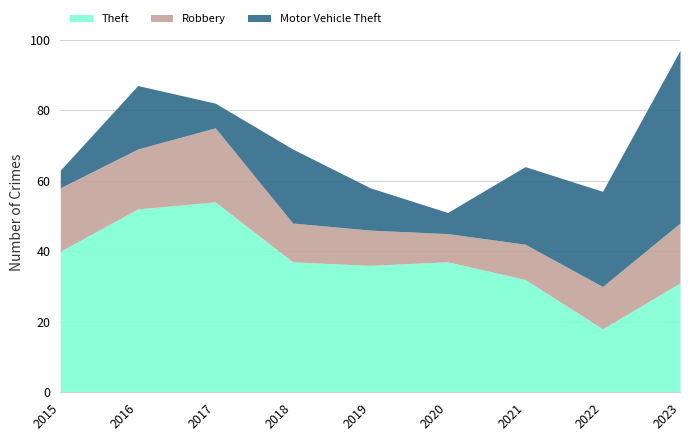

What value does the Motor Vehicle Theft series have at 2018?

21